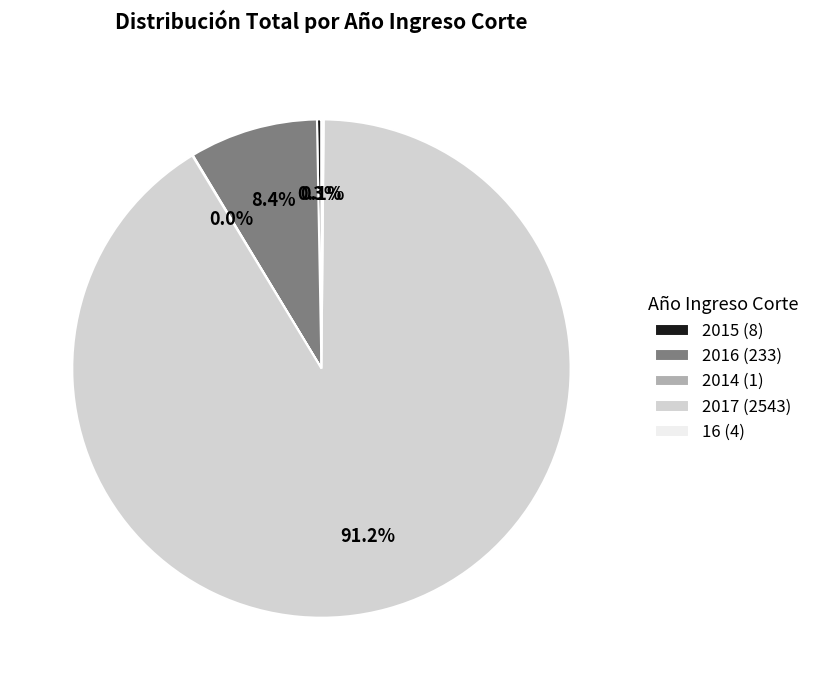

Is there a majority slice in this chart?

Yes